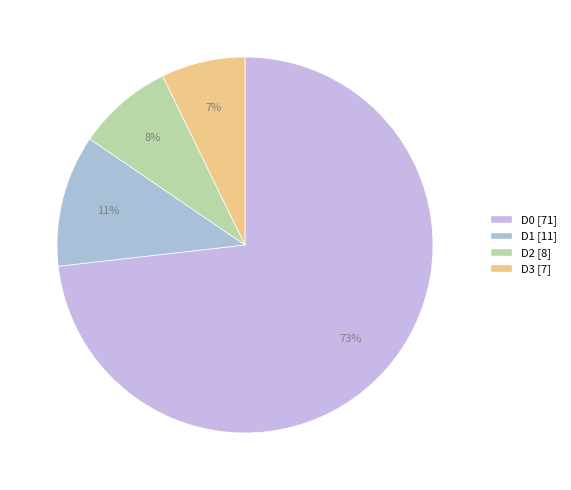

True or false: D2 accounts for 14% of the total.

False